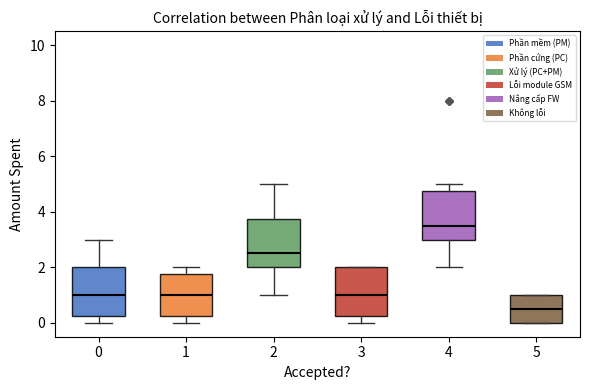

Which box has the lowest median line?

5